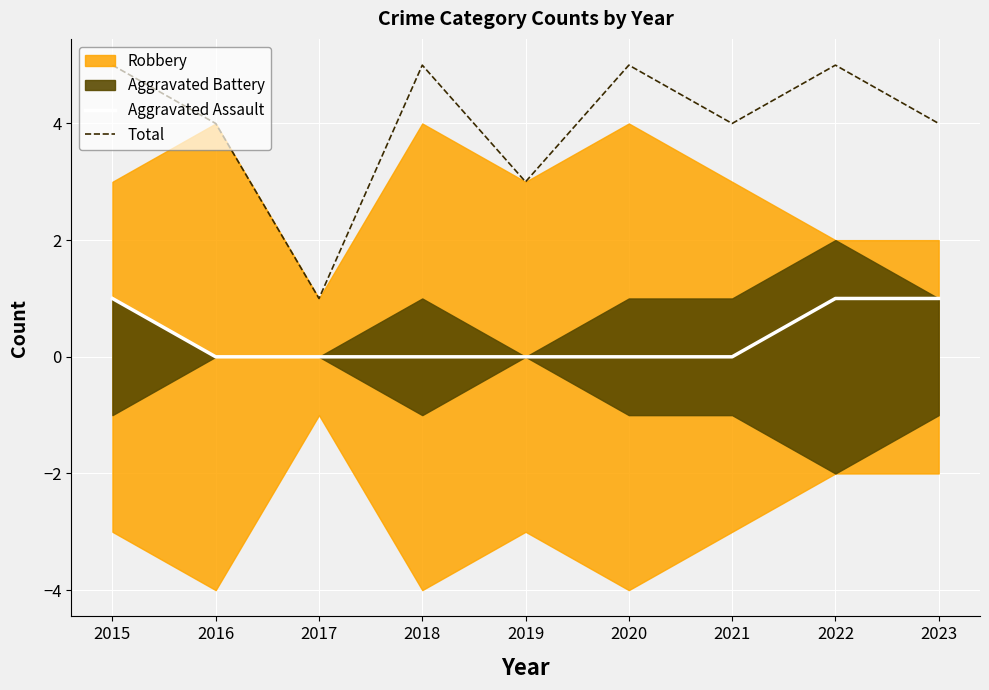

True or false: Aggravated Assault and Total cross at least once.

False